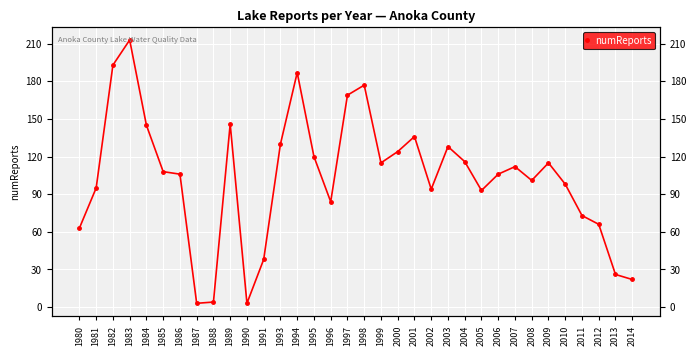

What is the difference between the maximum and minimum values?

210